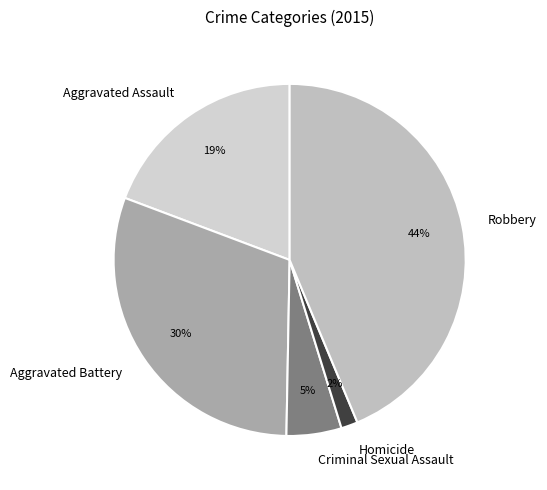

What is the ratio of the value at Homicide to the value at Aggravated Battery?

0.1